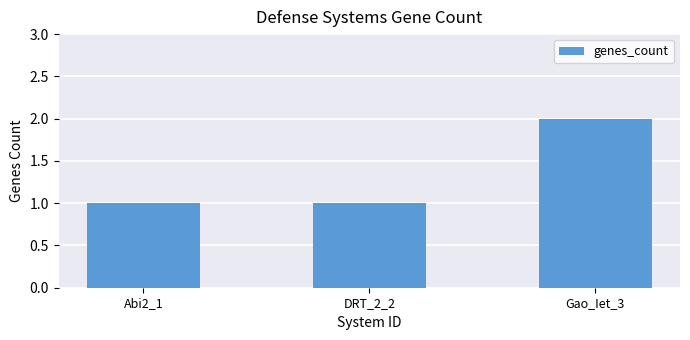

The value at DRT_2_2 is 0. True or false?

False